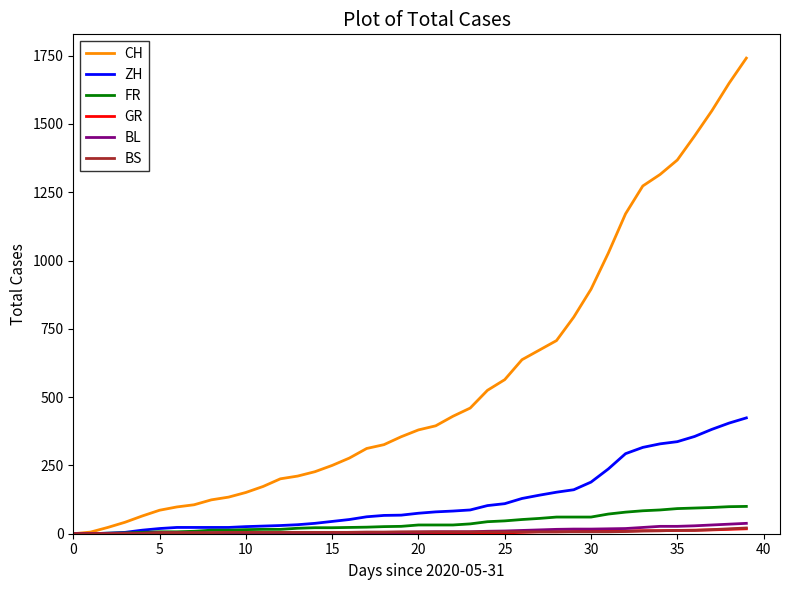

What is the average value of the CH series?

554